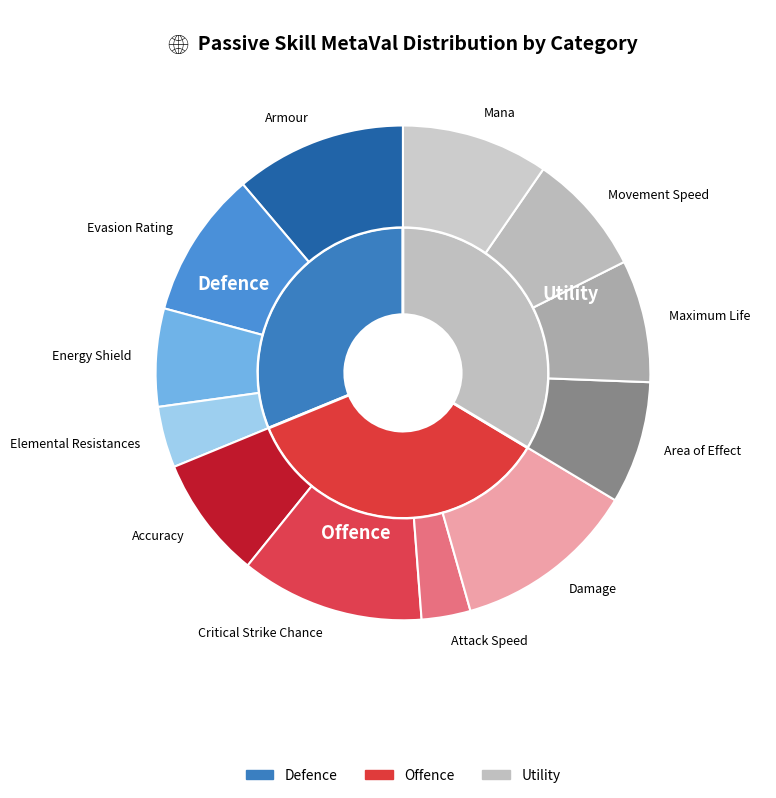

True or false: Elemental Resistances accounts for 4% of the total.

True